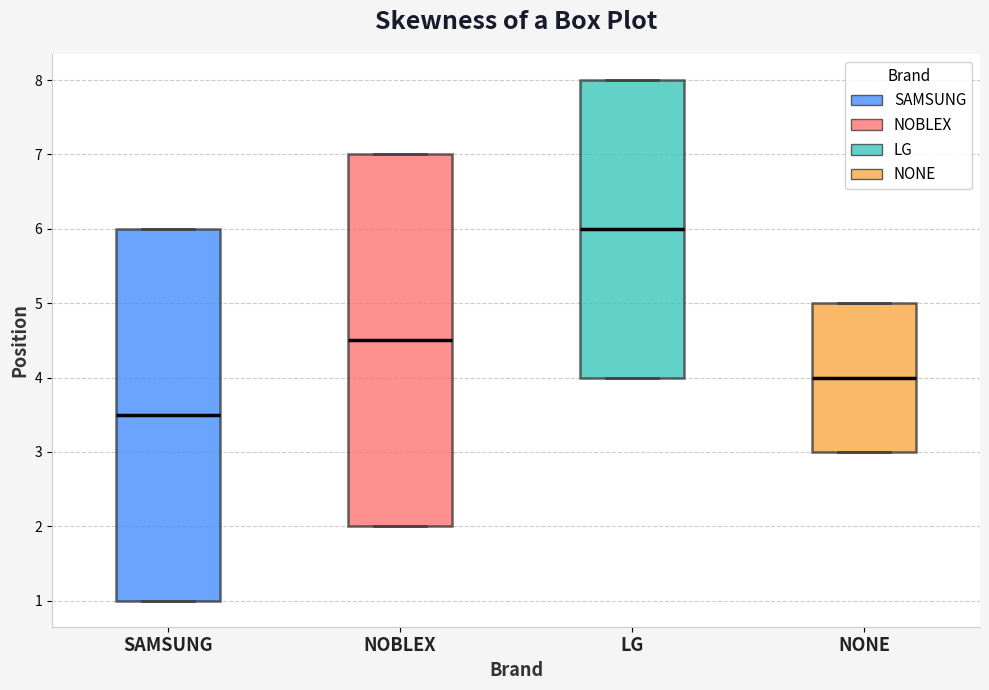

Reading left to right, read every box against the y-axis: the position of its median line, the range the box covers, and the ends of its whiskers. The values are not printed on the chart, so give them approximately, as read against the axis.

SAMSUNG: median 3.5, box 1.0 to 6.0, whiskers 1.0 to 6.0
NOBLEX: median 4.5, box 2.0 to 7.0, whiskers 2.0 to 7.0
LG: median 6.0, box 4.0 to 8.0, whiskers 4.0 to 8.0
NONE: median 4.0, box 3.0 to 5.0, whiskers 3.0 to 5.0